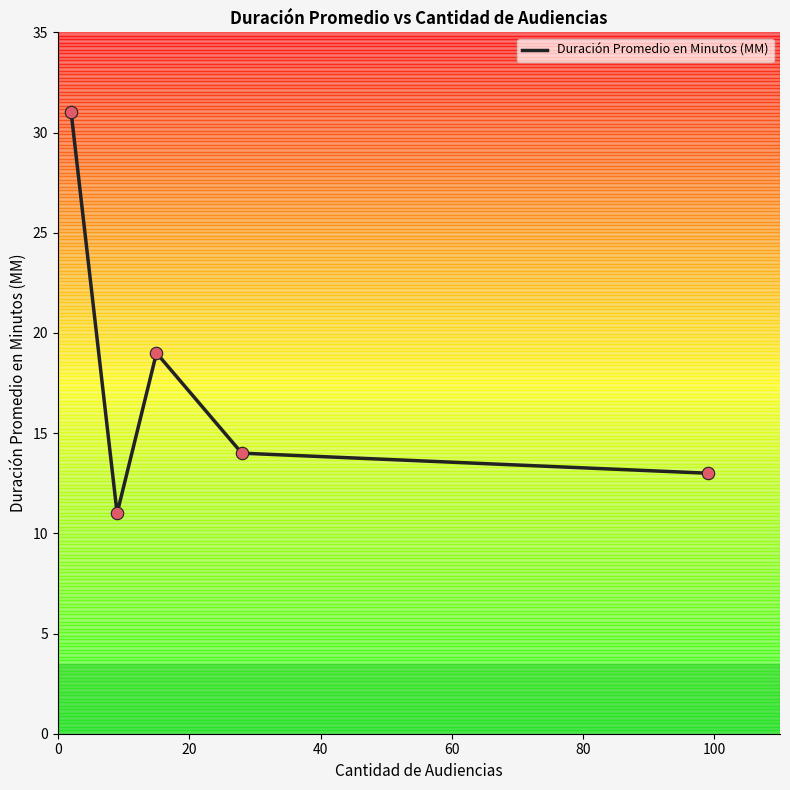

What is the sum of all values?

88